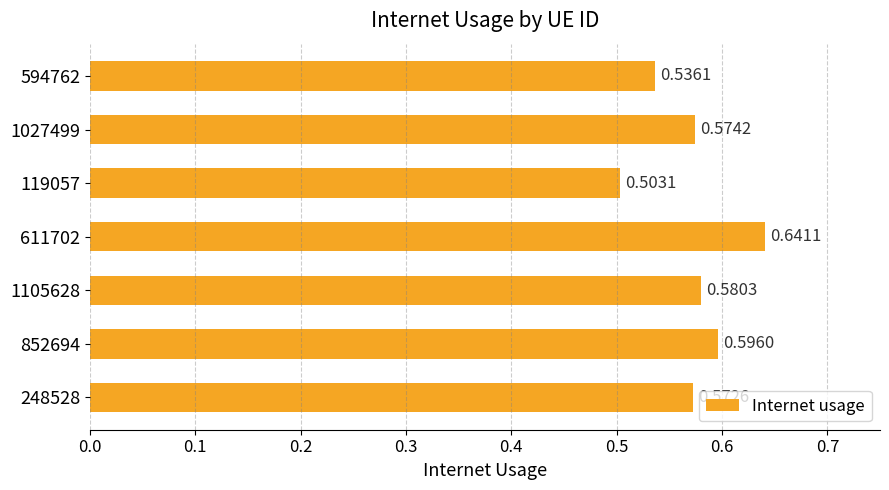

What is the sum of the values at 248528 and 1027499?

1.1